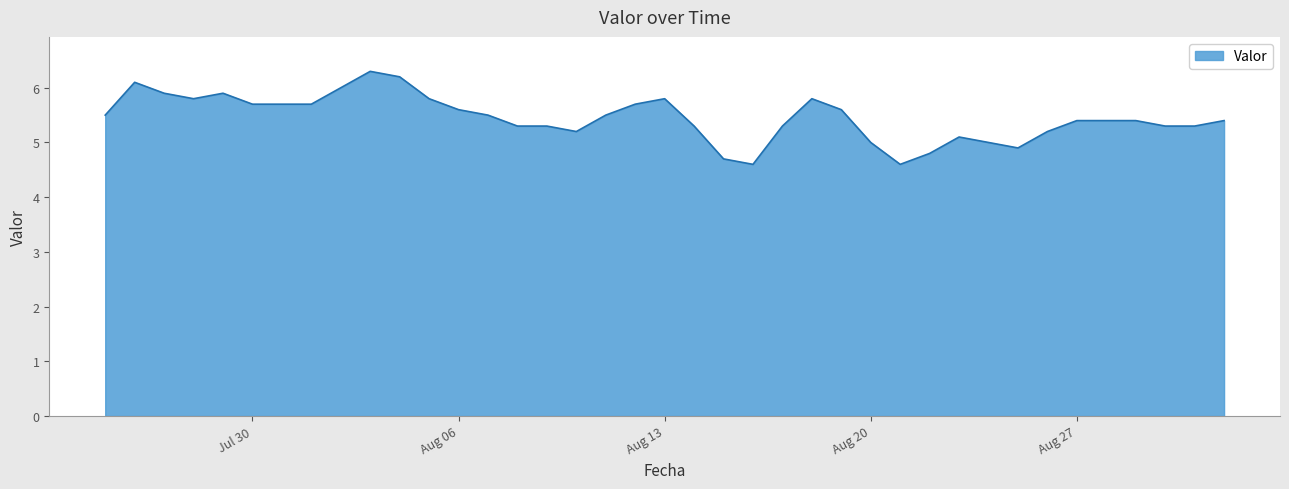

What is the maximum value shown in the chart?

6.3